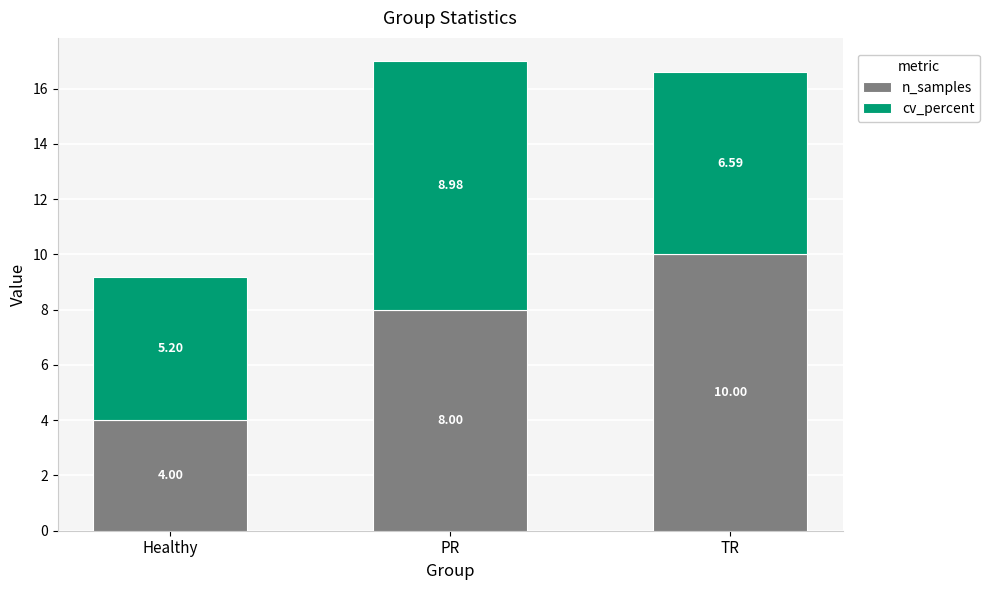

What is the total value across all series at TR?

16.6